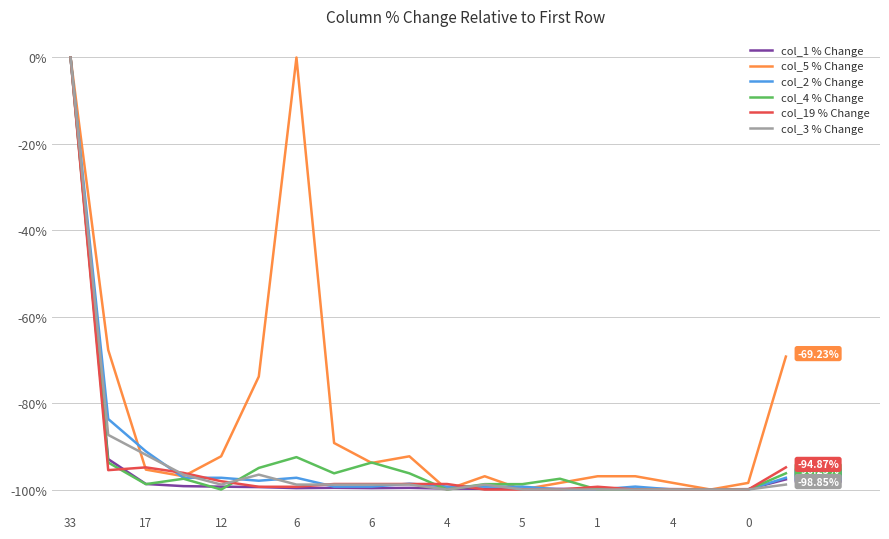

Which series has the largest total across all categories?

col_5 % Change